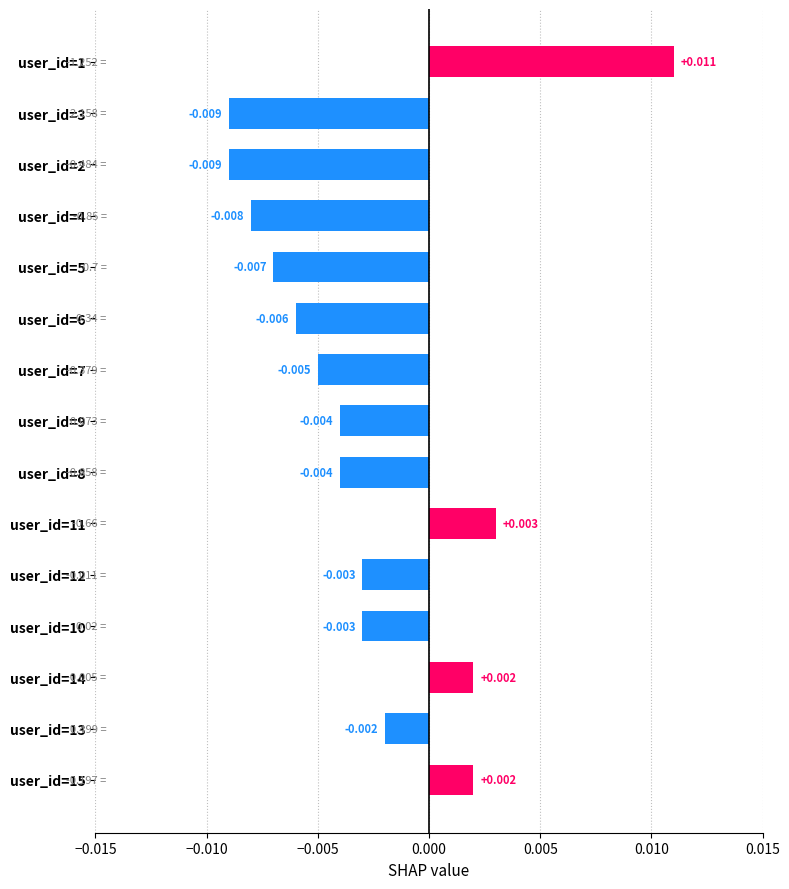

How many values are between 0 and 1?

4